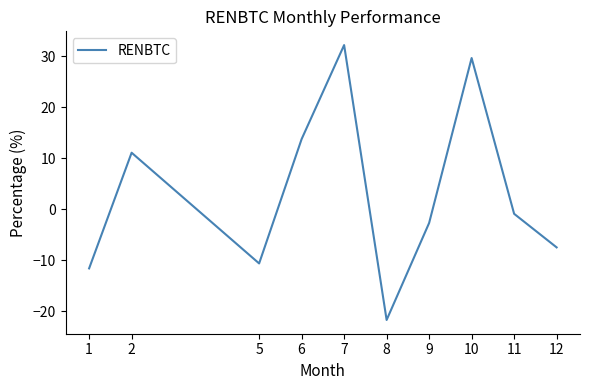

Which category has the highest value across all series?

7